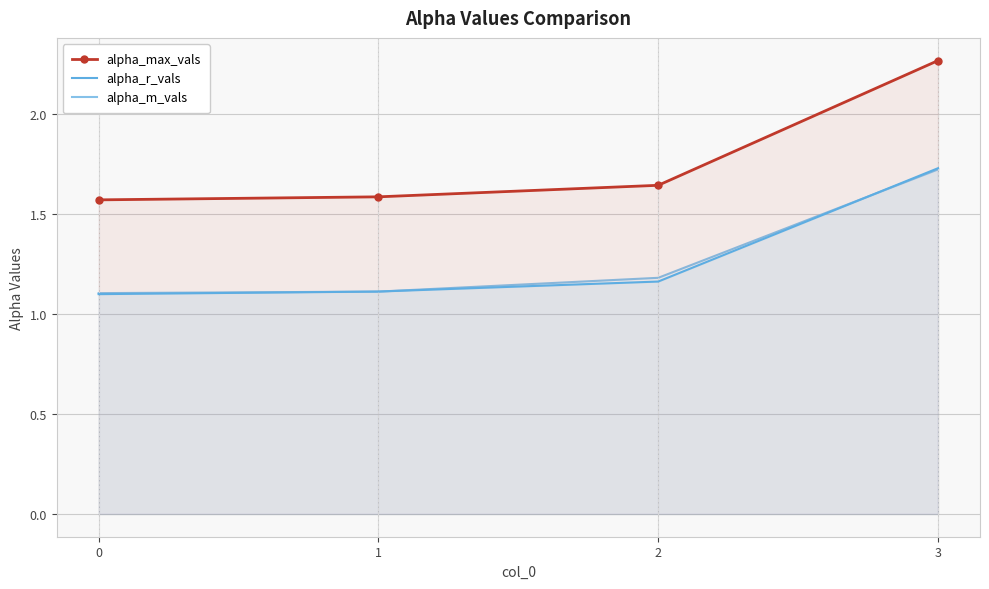

Count the number of data series in this chart.

3